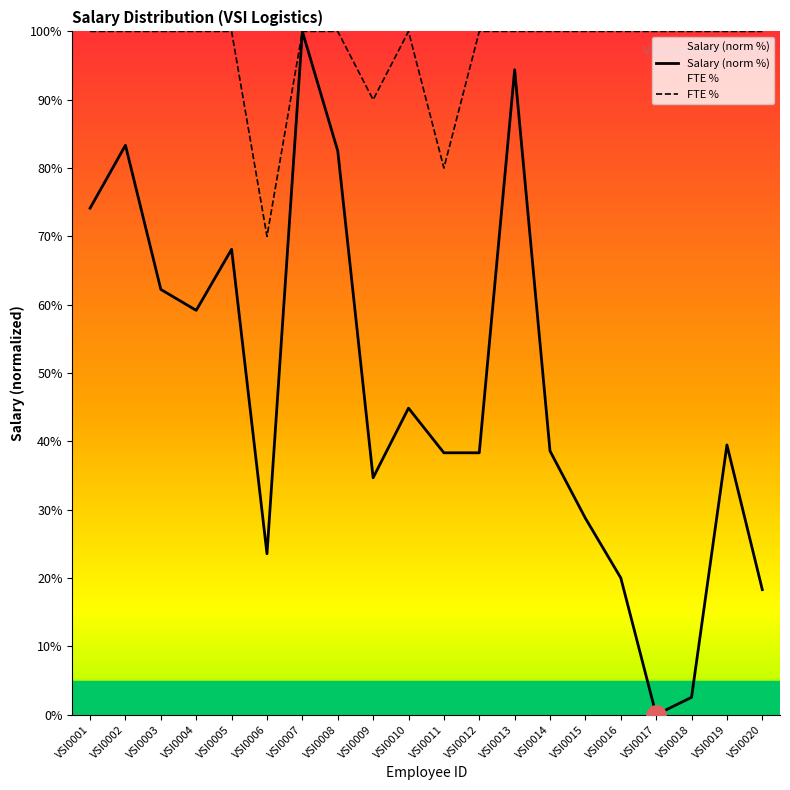

Where does the Salary (norm %) series first go above 39?

VSI0001